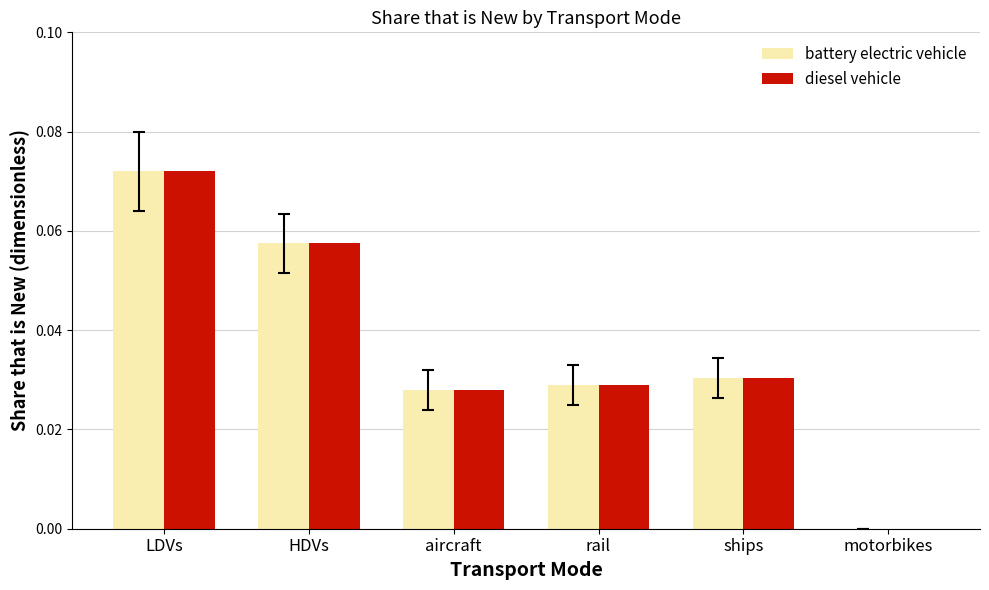

Is it true that diesel vehicle equals 0.0 at HDVs?

False